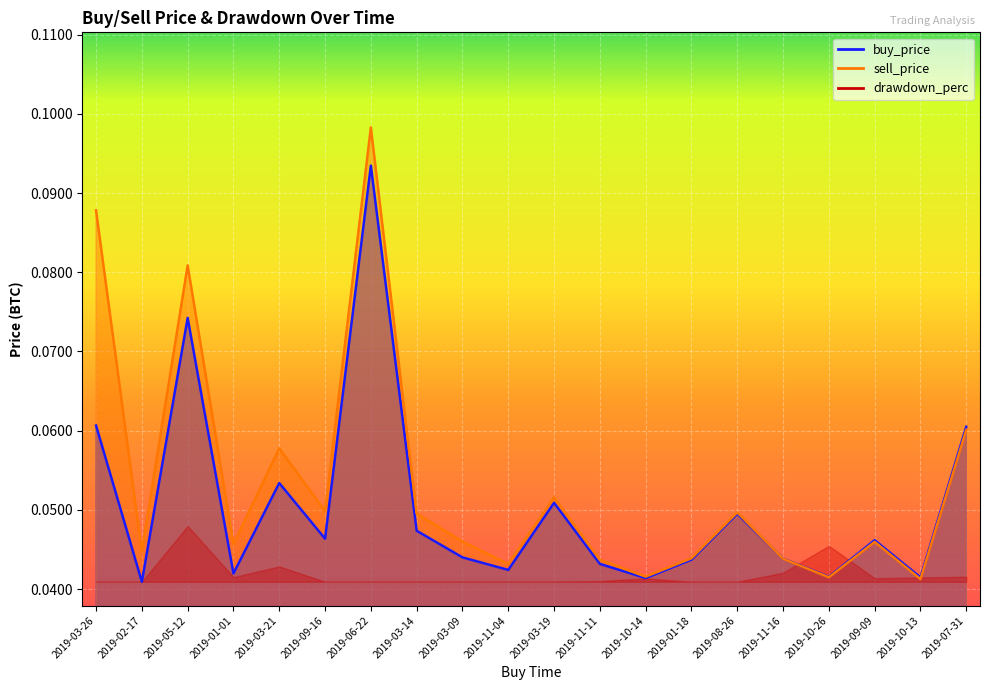

What is the label of the 17th point from the left?

2019-10-26